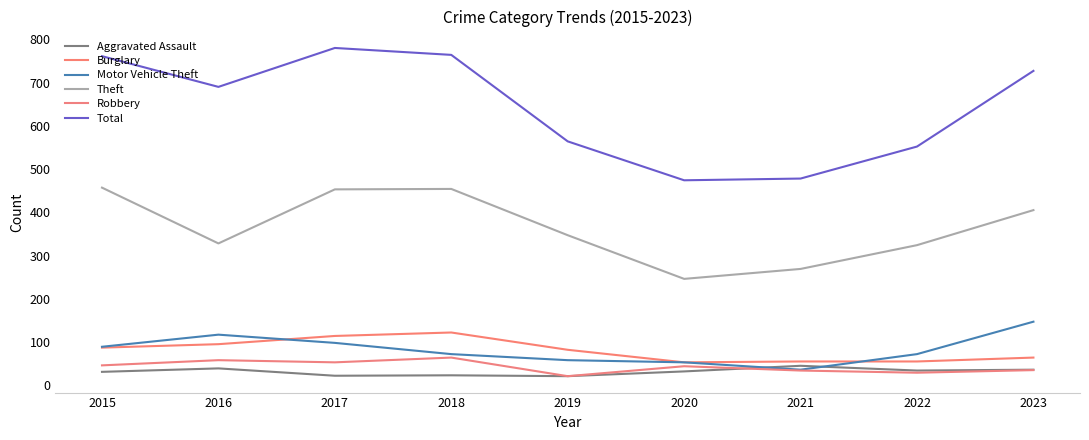

Rank the categories by Aggravated Assault value from lowest to highest.

2019, 2017, 2018, 2015, 2020, 2022, 2023, 2016, 2021